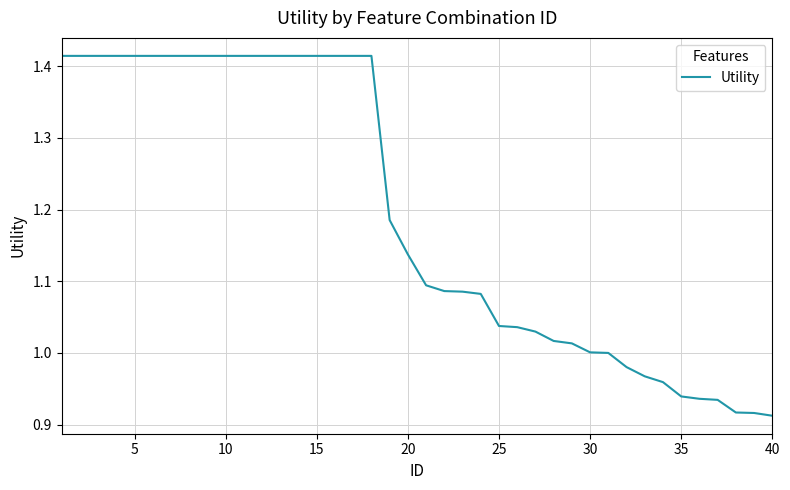

What is the difference between the maximum and minimum values?

0.5